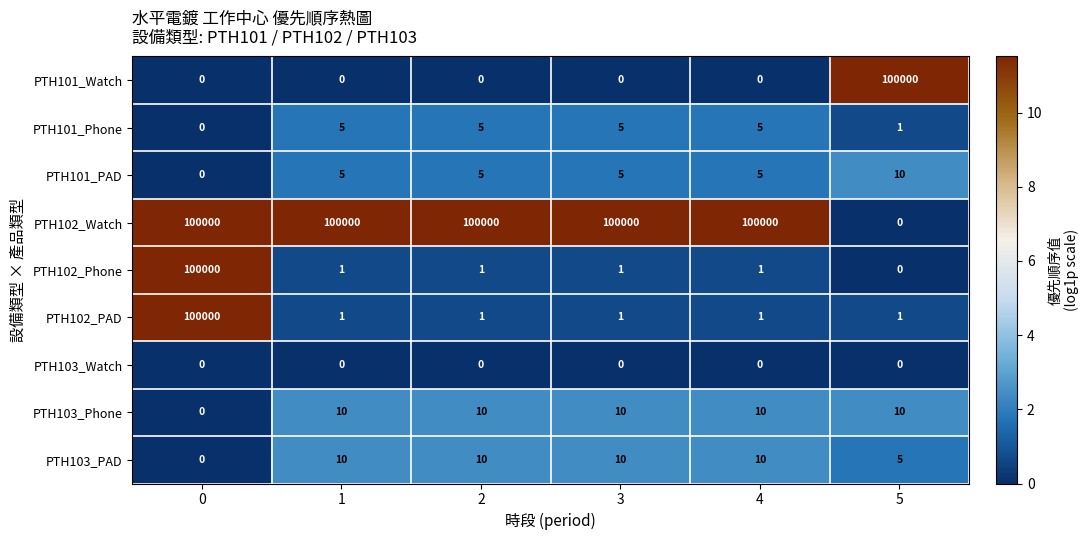

What is the spread (max minus min) of values at 0?

100000